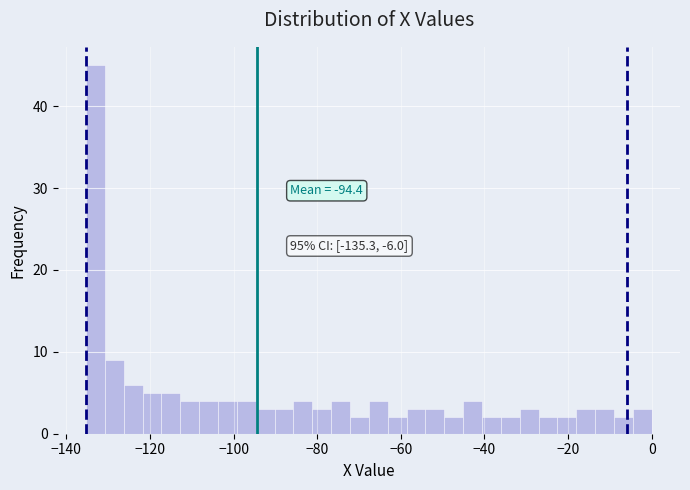

Read against the x-axis, roughly where is the centre of the tallest bar?

-134